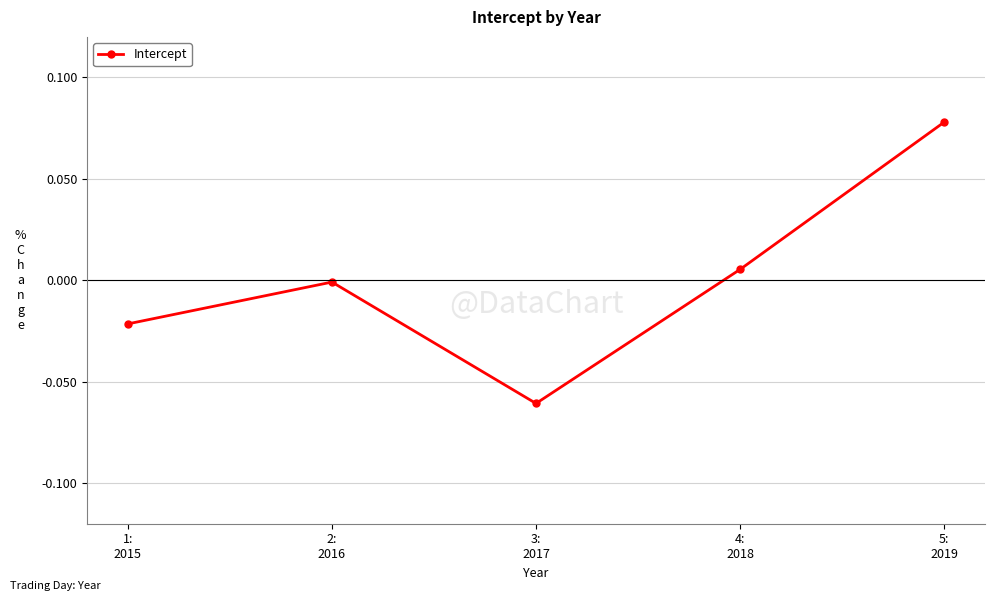

What is the label of the 4th point from the left?

4:
2018